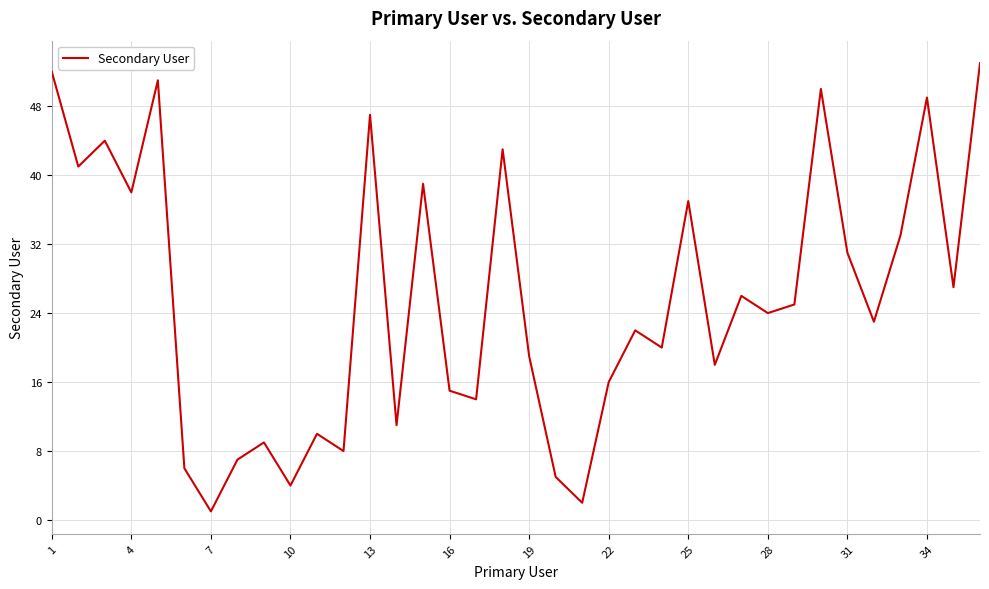

What is the average value?

26